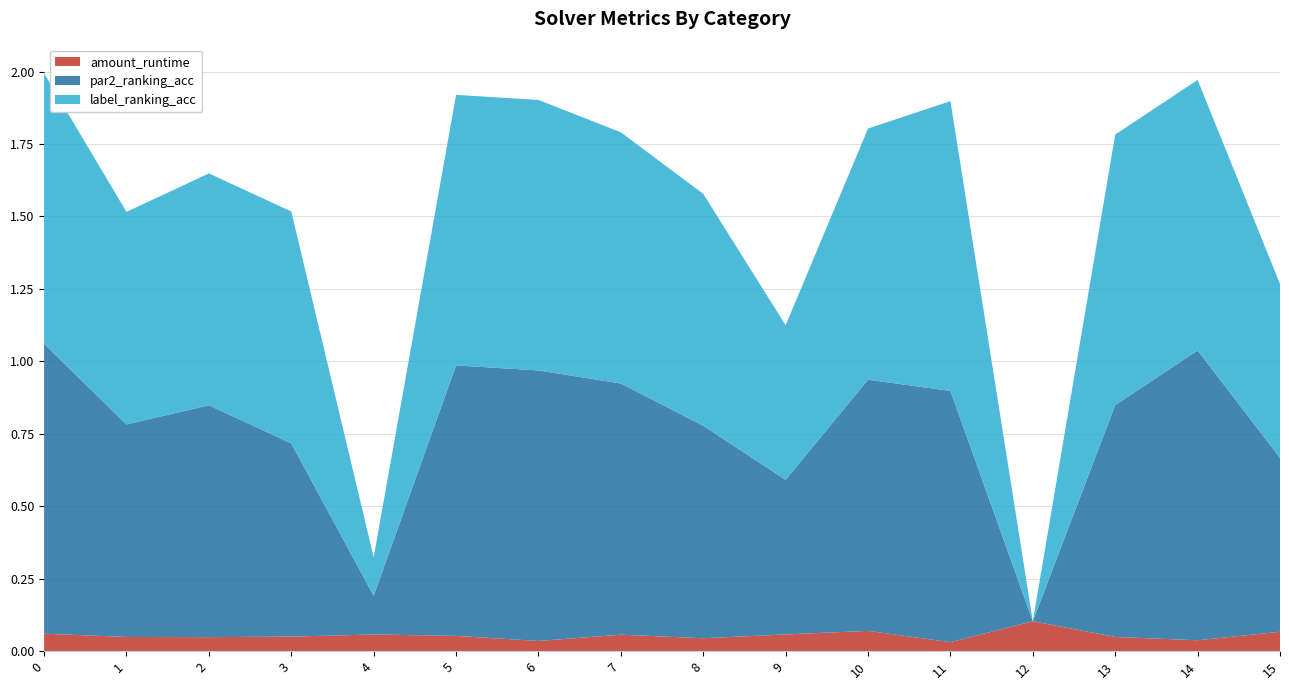

Reading right to left, transcribe all the data shown in this chart.

amount_runtime: 15=0.1	14=0.0	13=0.0	12=0.1	11=0.0	10=0.1	9=0.1	8=0.0	7=0.1	6=0.0	5=0.1	4=0.1	3=0.1	2=0.0	1=0.0	0=0.1
par2_ranking_acc: 15=0.6	14=1.0	13=0.8	12=0.0	11=0.9	10=0.9	9=0.5	8=0.7	7=0.9	6=0.9	5=0.9	4=0.1	3=0.7	2=0.8	1=0.7	0=1.0
label_ranking_acc: 15=0.6	14=0.9	13=0.9	12=0.0	11=1.0	10=0.9	9=0.5	8=0.8	7=0.9	6=0.9	5=0.9	4=0.1	3=0.8	2=0.8	1=0.7	0=0.9